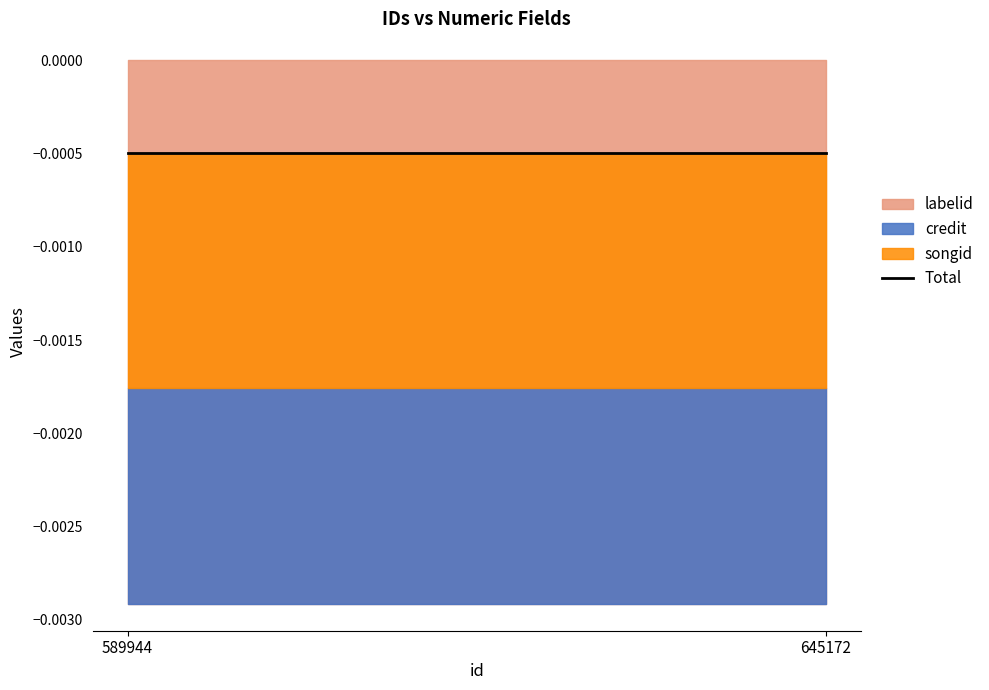

What are all the series names shown in the legend?

credit, songid, labelid